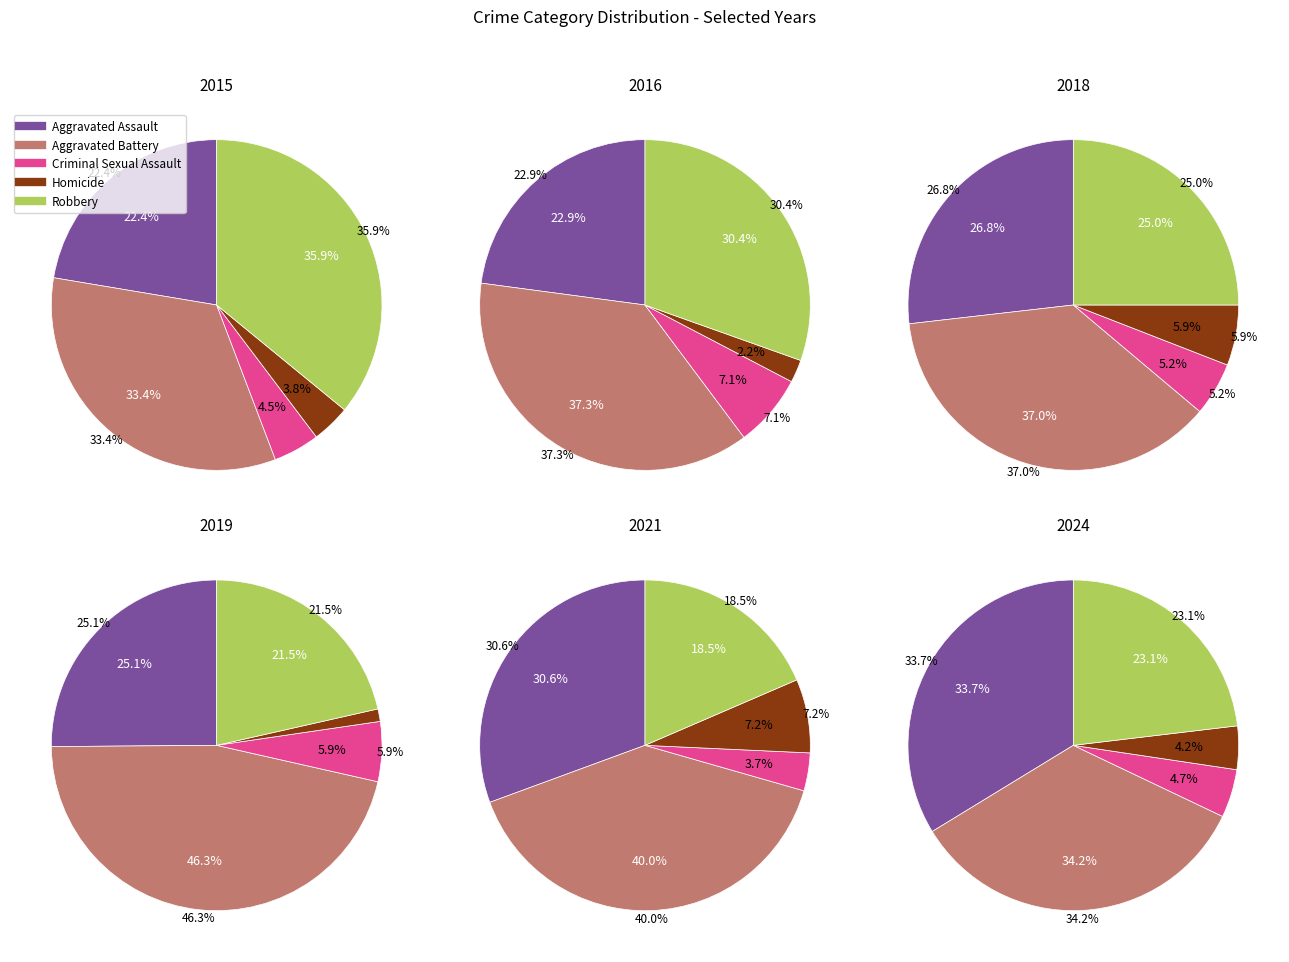

To the nearest percent, what portion does 6 represent?

13%